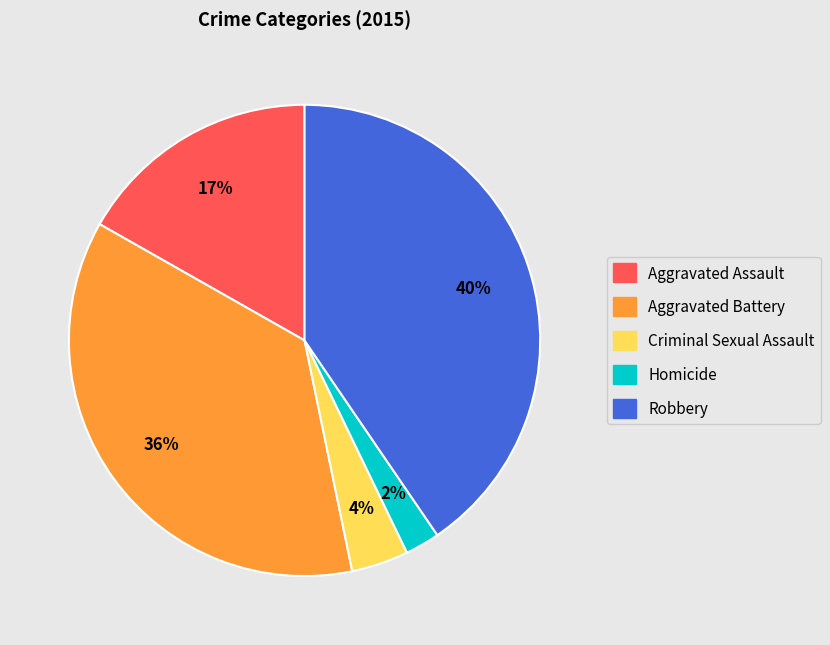

Does any single category account for the majority?

No